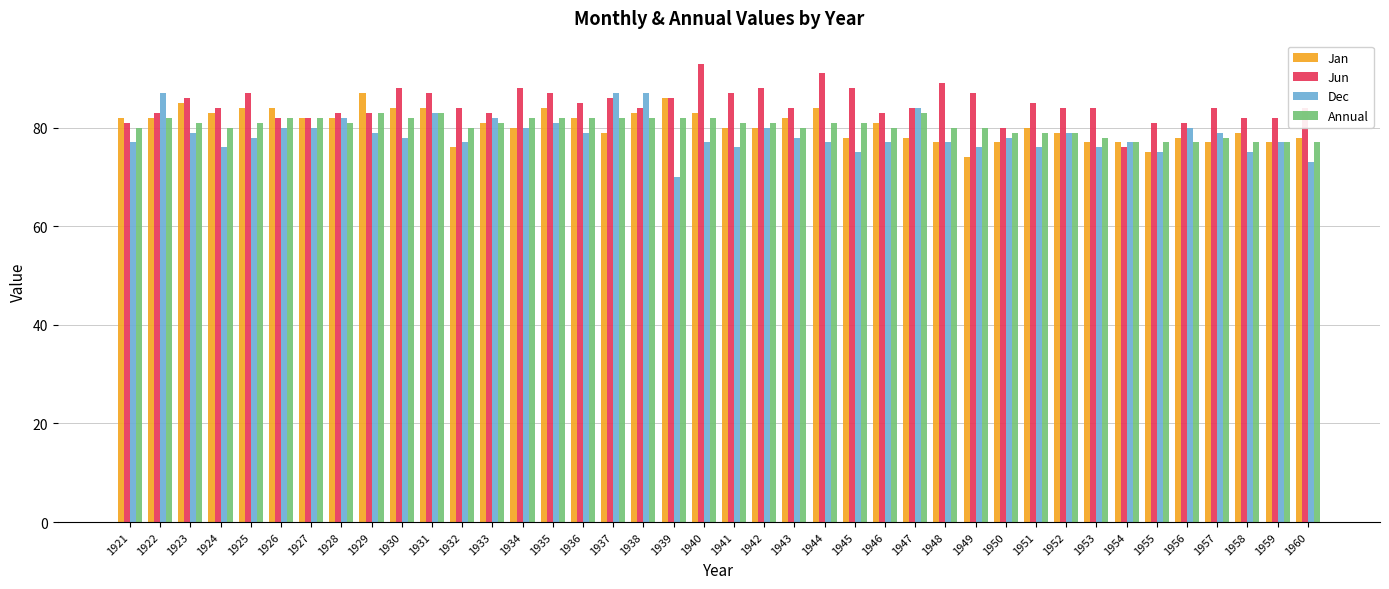

What is the sum of the Jan values at 1924 and 1943?

165